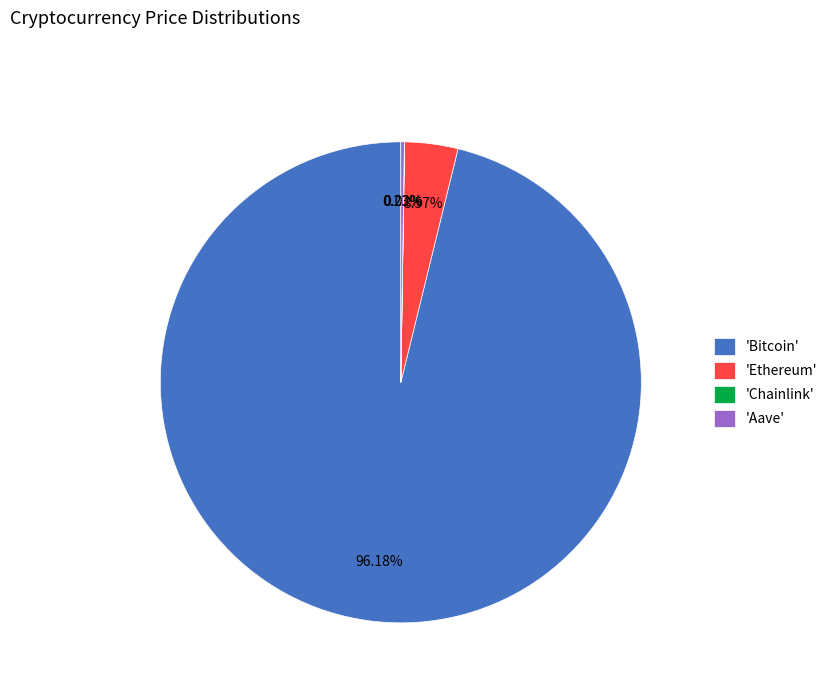

Which category has the biggest portion of the pie?

'Bitcoin'